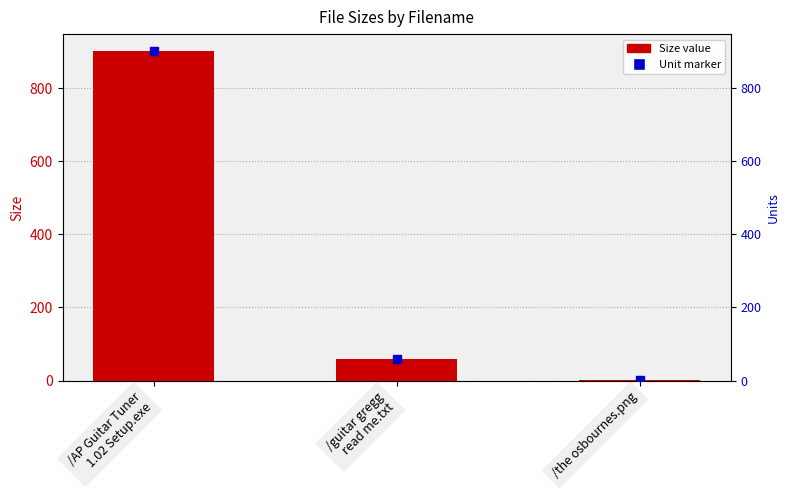

Does the chart contain stacked bars?

No